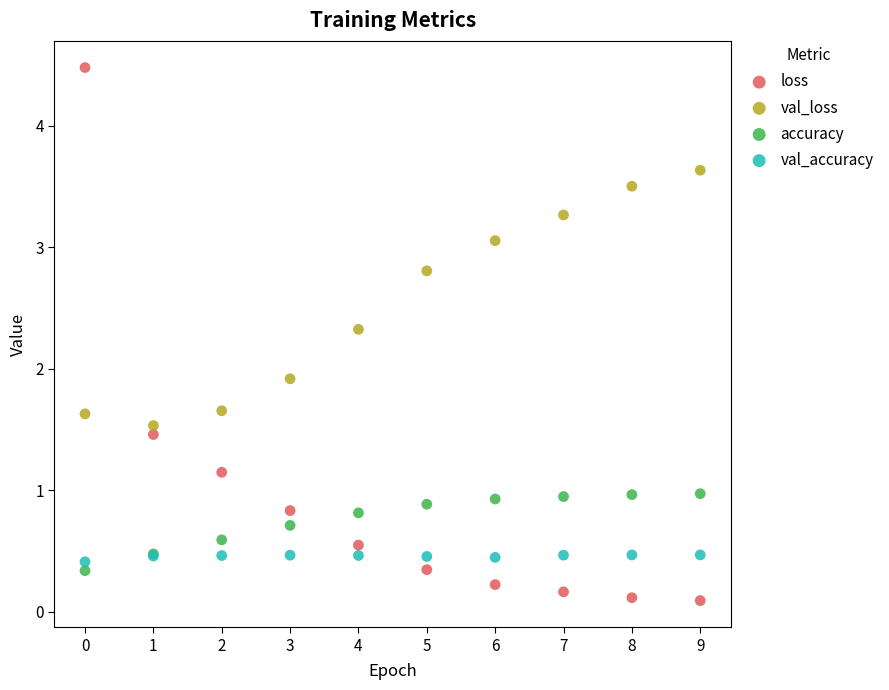

What are all the series names shown in the legend?

loss, val_loss, accuracy, val_accuracy